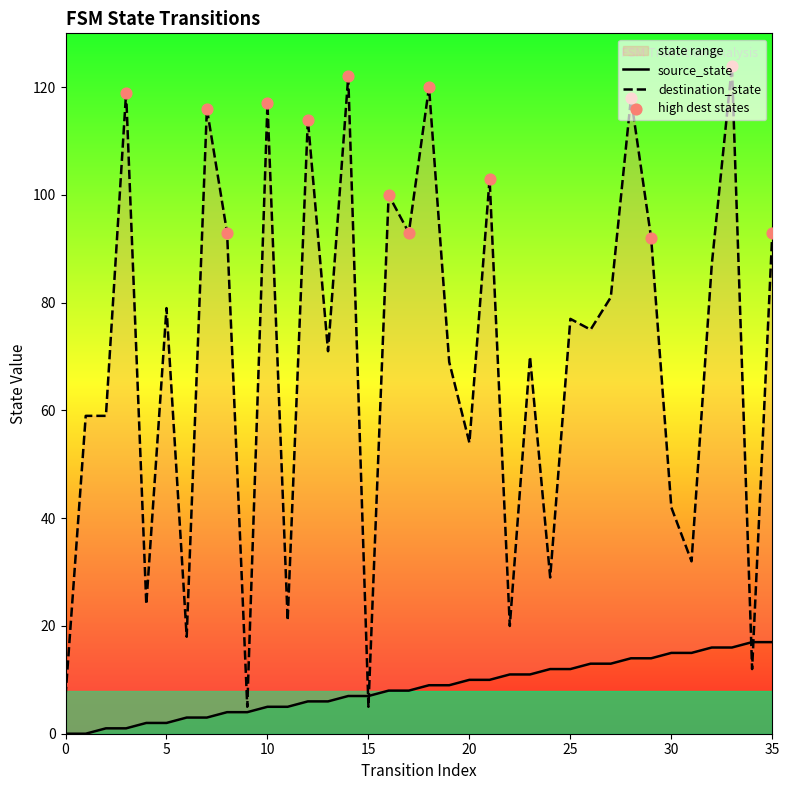

Is the value of destination_state at 30 greater than the value of source_state at 7?

Yes